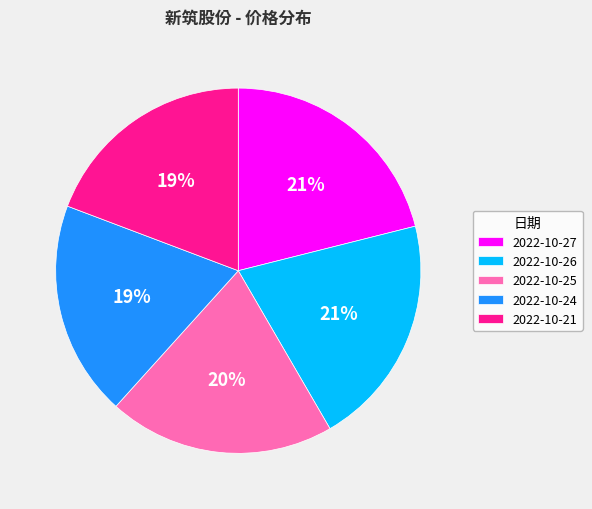

How many segments does this pie chart have?

5